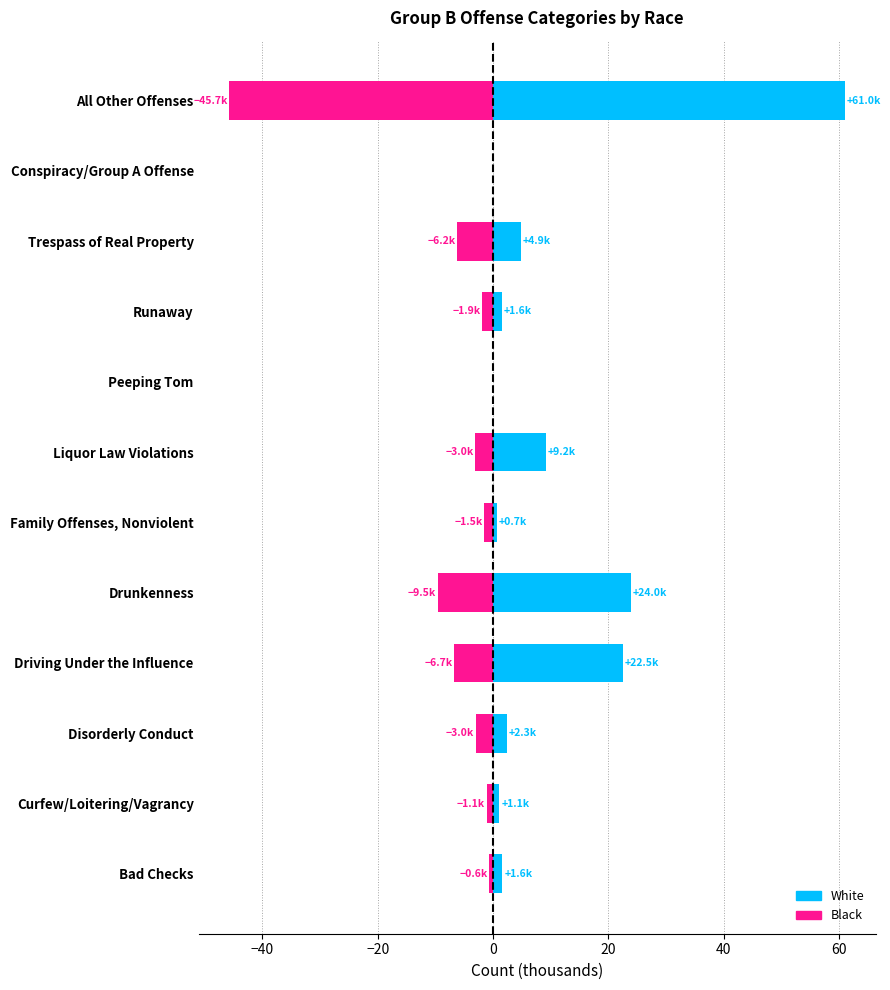

How many categories are shown in the chart?

12